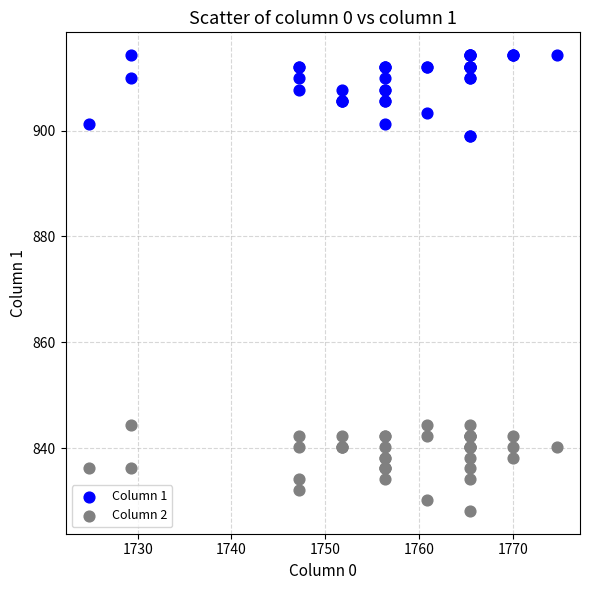

Which series contains the lowest Y value?

Column 2